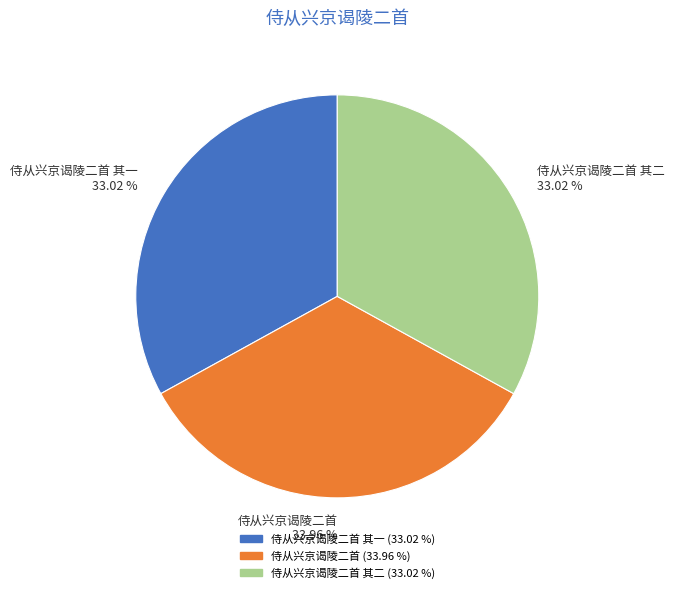

Approximately how many times larger is the value at 侍从兴京谒陵二首 其二 33.02 % compared to 侍从兴京谒陵二首 33.96 %?

1.0